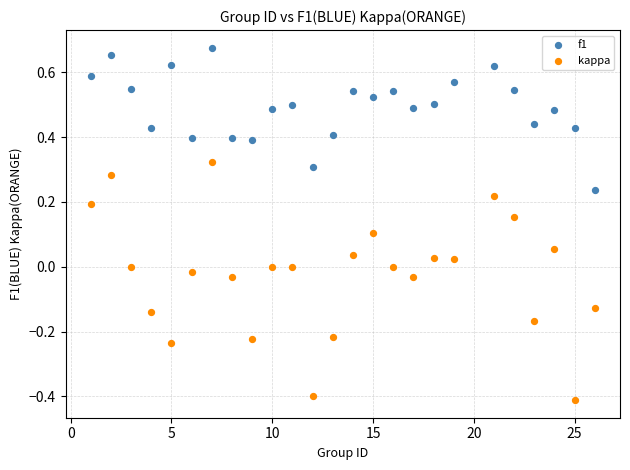

Across all data points, what is the range of Y values (max minus min)?

1.1